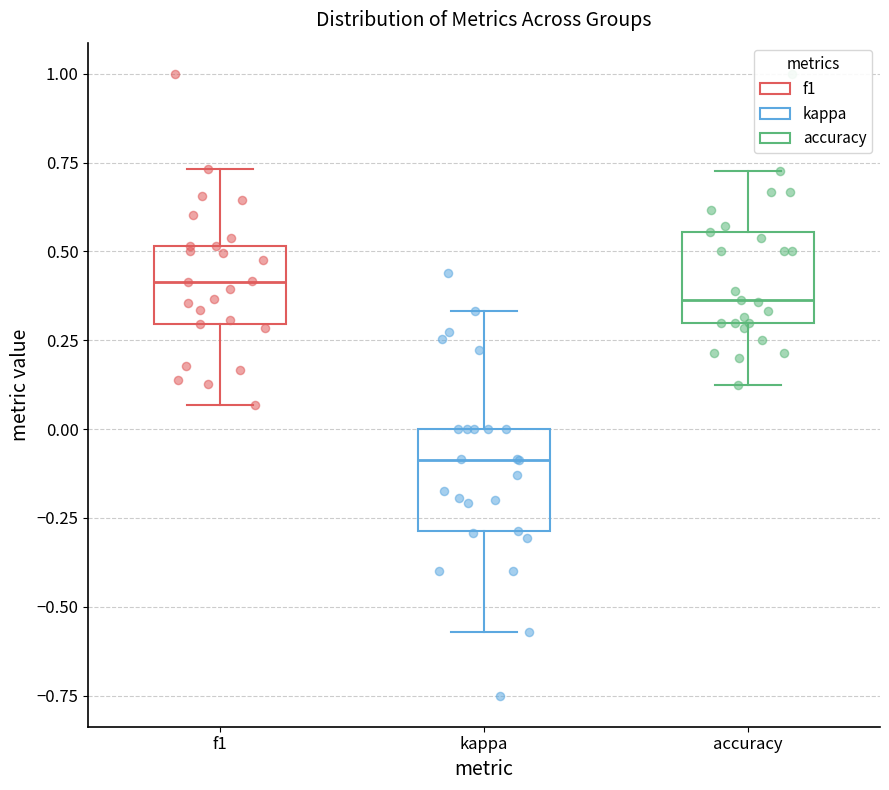

Reading left to right, transcribe this box plot: for each box, give where its median line is, the range the box spans, and where its two whiskers end, as read against the y-axis. The values are not printed on the chart, so give them approximately, as read against the axis.

f1: median 0.40, box 0.30 to 0.50, whiskers 0.05 to 0.75
kappa: median -0.10, box -0.30 to 0.00, whiskers -0.55 to 0.35
accuracy: median 0.35, box 0.30 to 0.55, whiskers 0.15 to 0.75